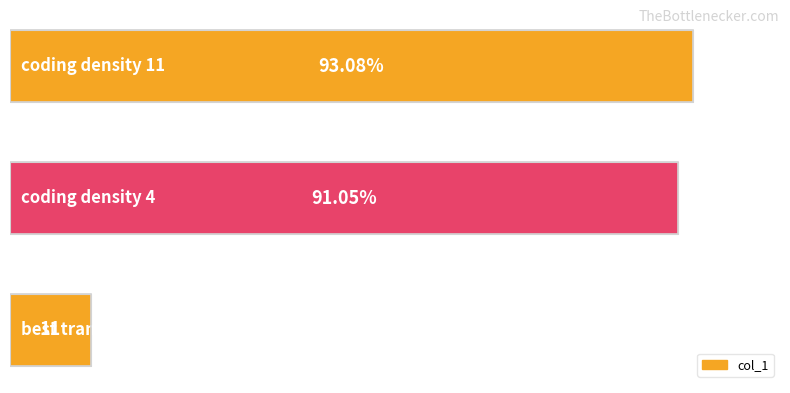

How many data points are less than 91?

1